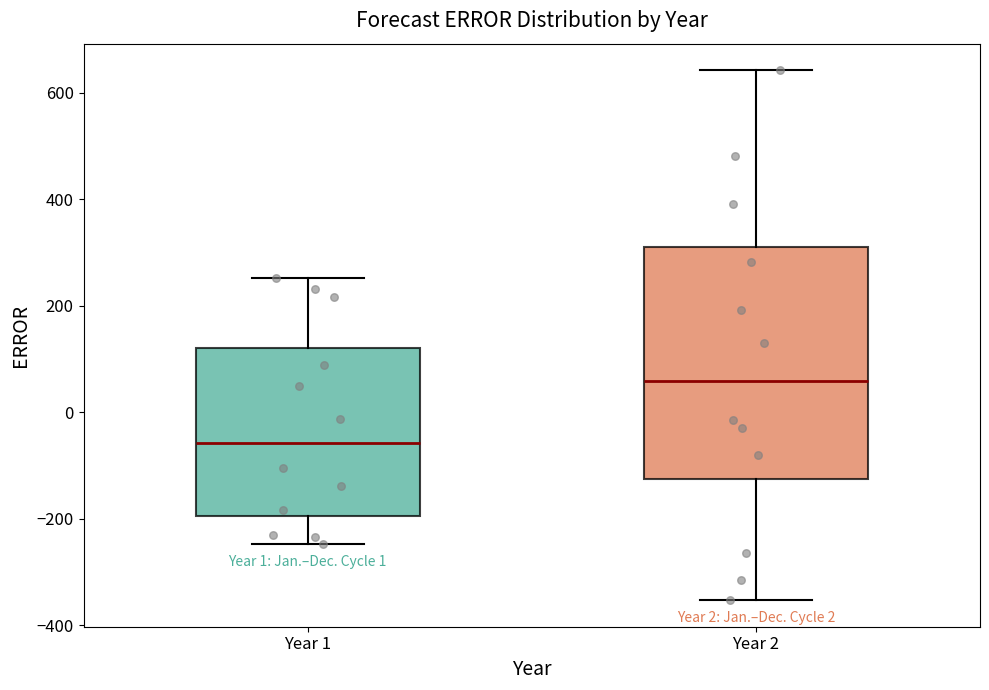

Reading left to right, read every box against the y-axis: the position of its median line, the range the box covers, and the ends of its whiskers. The values are not printed on the chart, so give them approximately, as read against the axis.

Year 1: median -60, box -200 to 120, whiskers -240 to 260
Year 2: median 60, box -120 to 320, whiskers -360 to 640